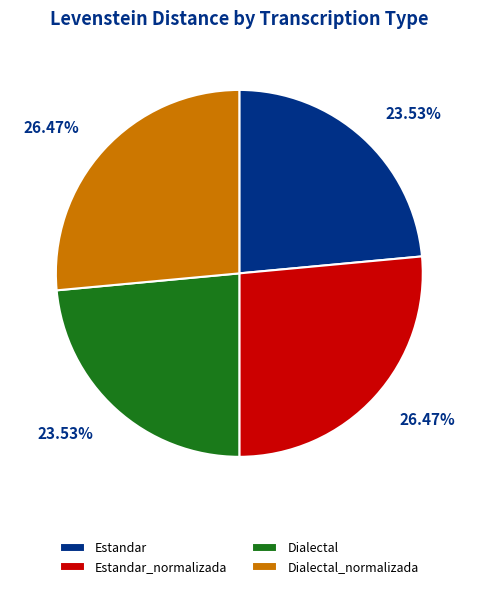

Is there a majority slice in this chart?

No